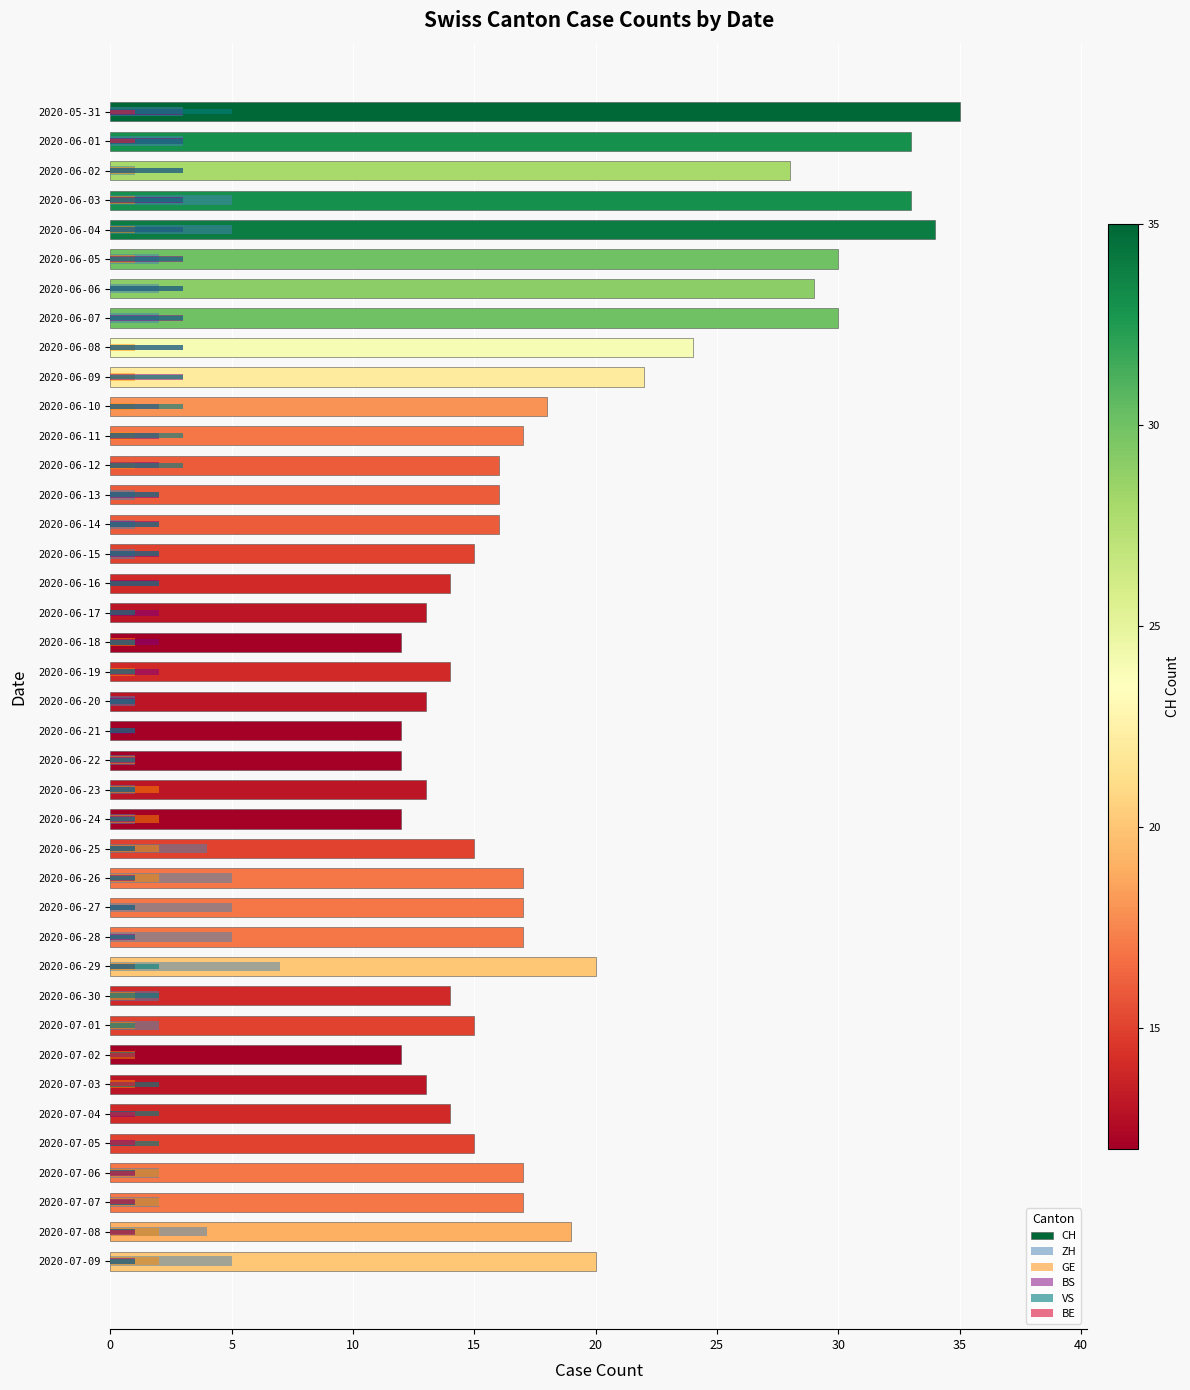

What is the difference between the ZH values at 2020-05-31 and 2020-07-09?

2